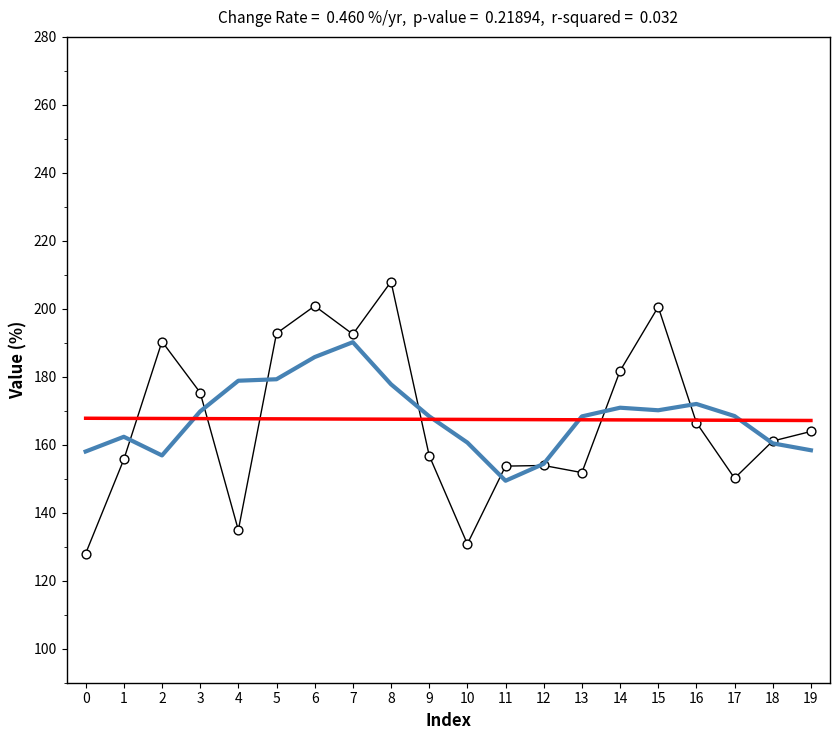

What is the difference between the highest and lowest values at 16?

5.5